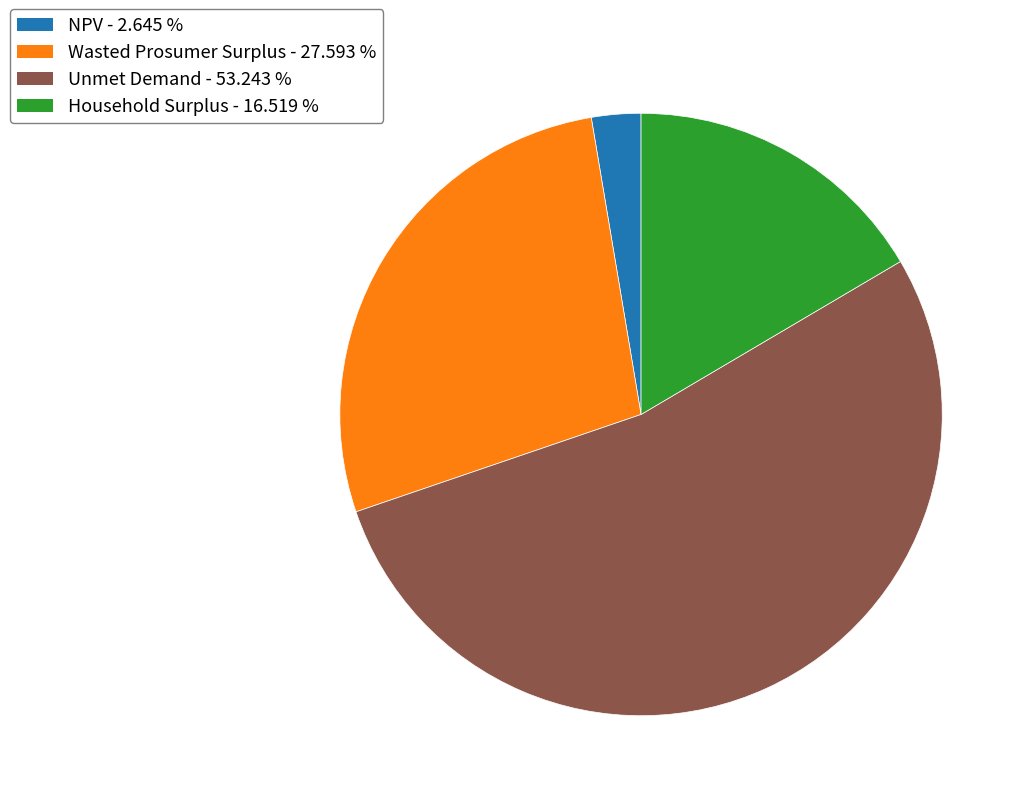

How many slices are in this pie chart?

4